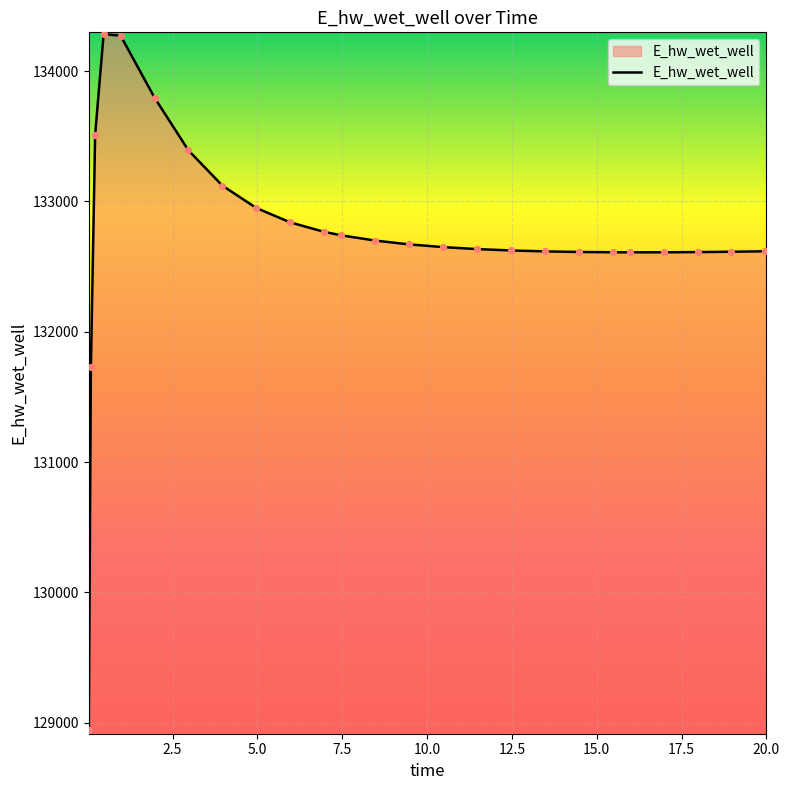

What is the difference between the maximum and minimum values?

5341.6